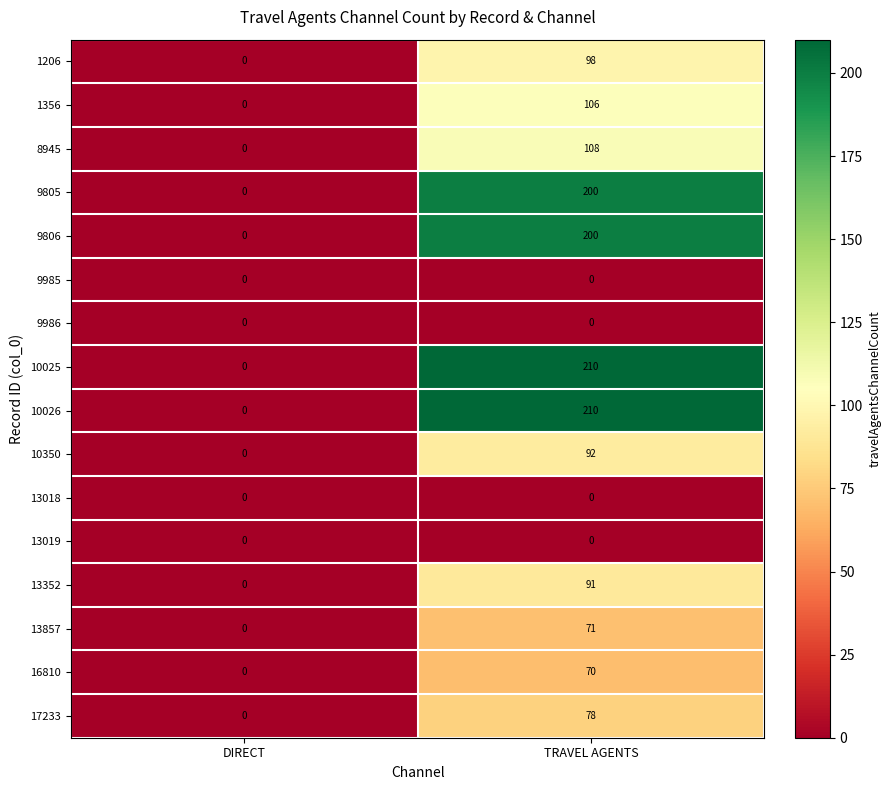

Is it true that 13857 equals 71 at TRAVEL AGENTS?

True